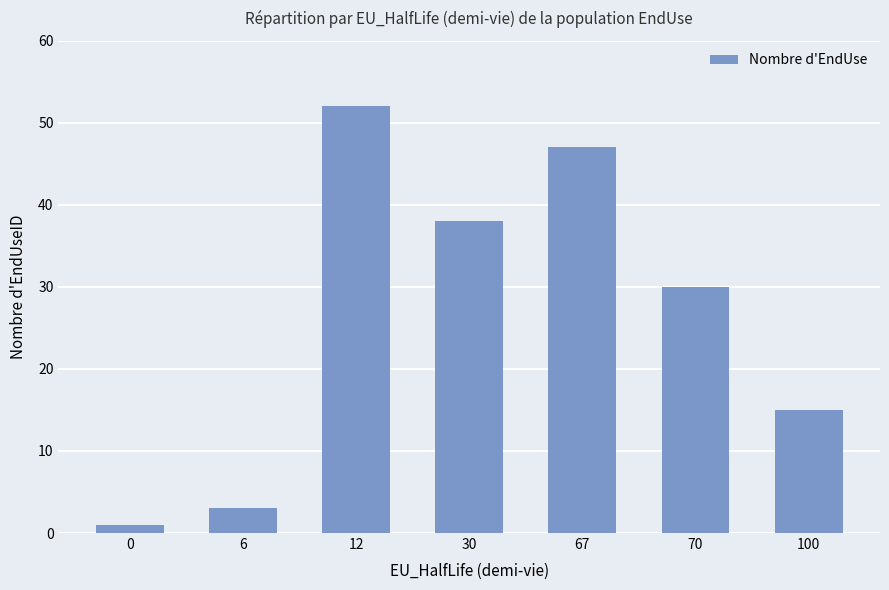

Rank the categories by value from lowest to highest.

0, 6, 100, 70, 30, 67, 12